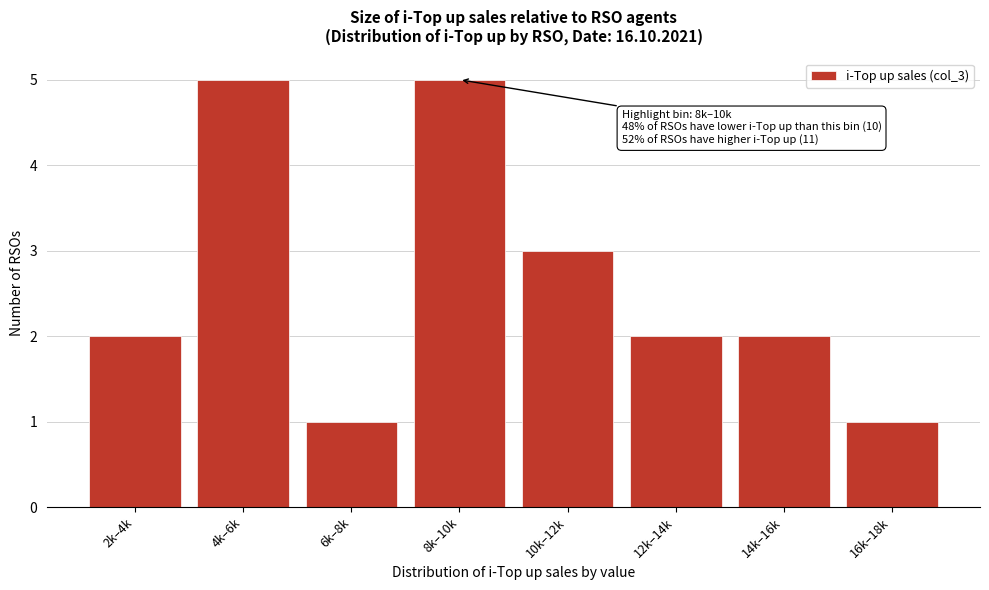

Reading left to right, extract all data points from this chart.

2k–4k=2	4k–6k=5	6k–8k=1	8k–10k=5	10k–12k=3	12k–14k=2	14k–16k=2	16k–18k=1